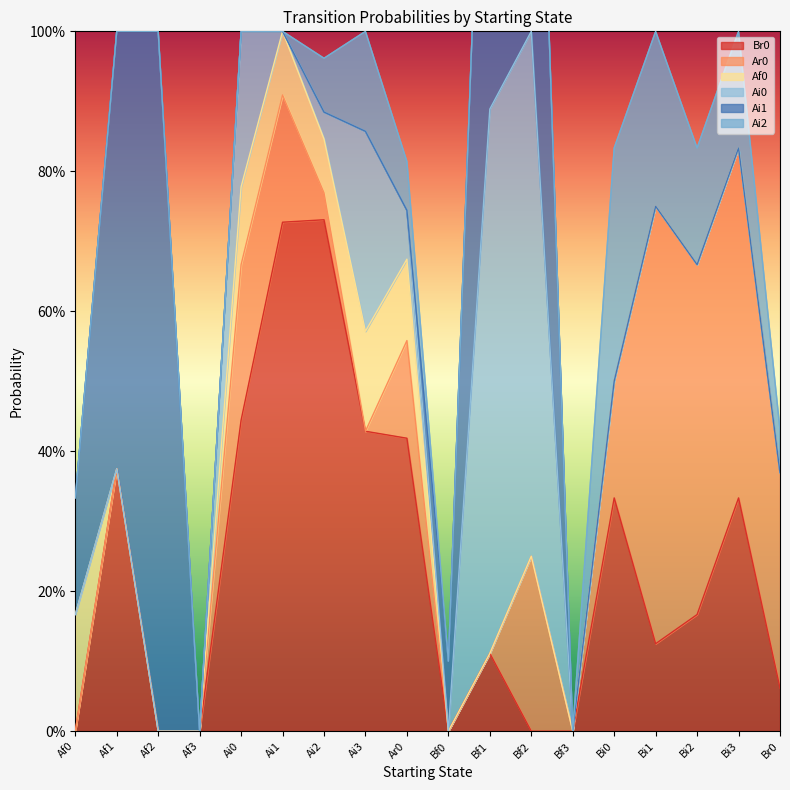

Rank the series at Ai0 from lowest to highest value.

Ai1, Ai2, Af0, Ar0, Ai0, Br0